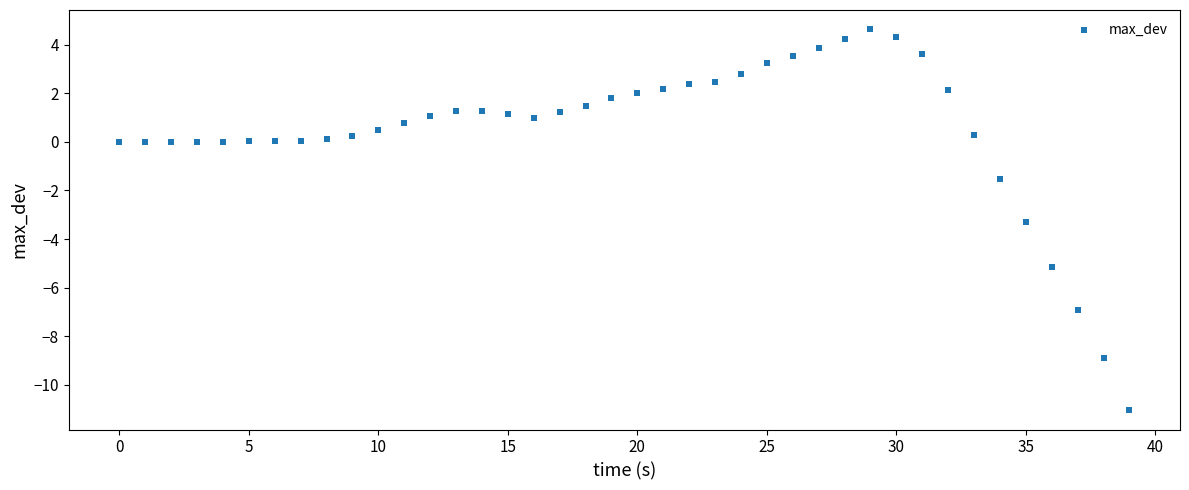

What Y value in the scatter plot is closest to -3?

-3.3